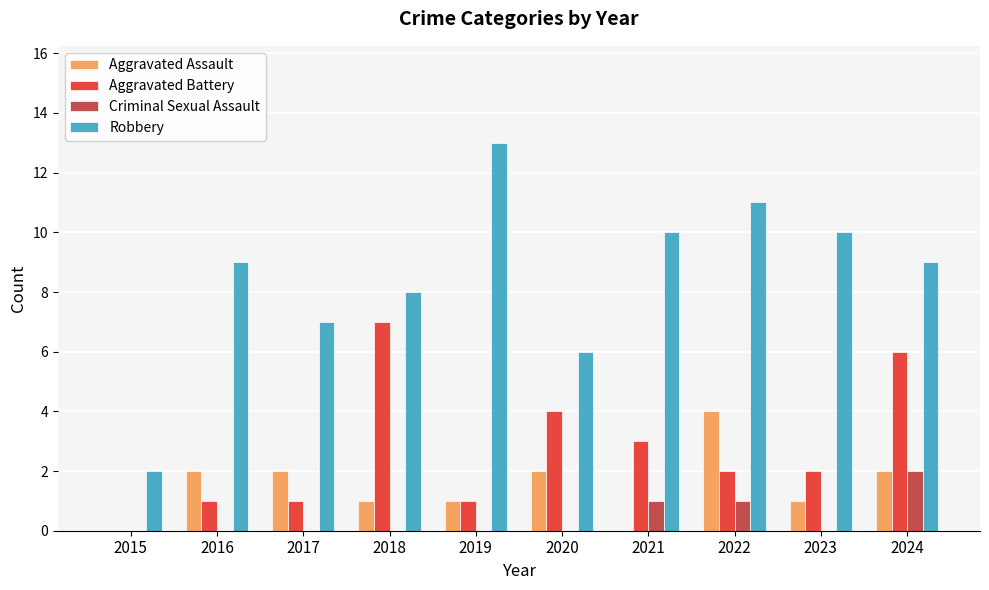

What are all the series names shown in the legend?

Aggravated Assault, Aggravated Battery, Criminal Sexual Assault, Robbery